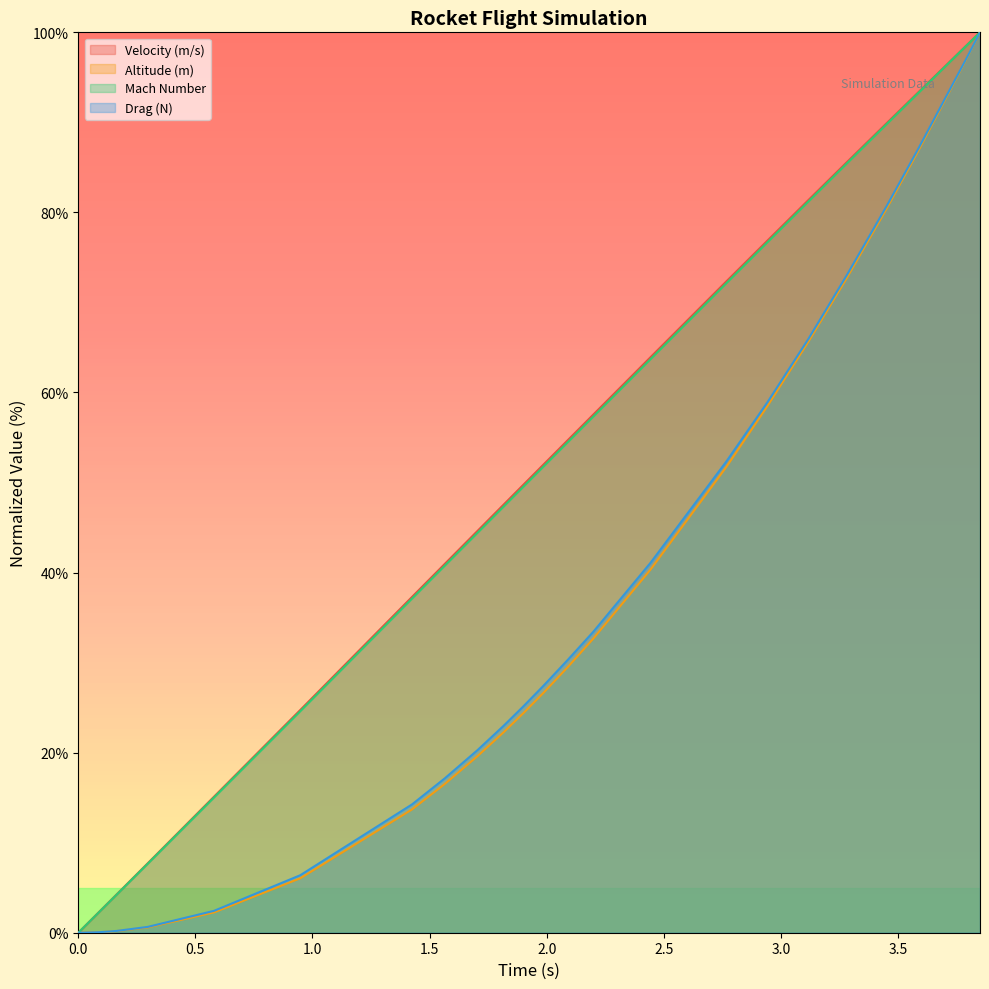

How many values in the Drag (N) series are below 27?

11